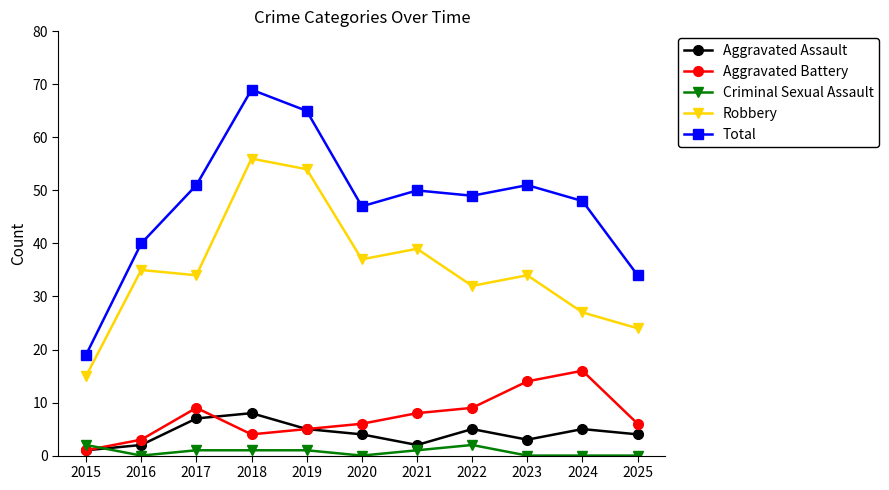

Between 2024 and 2025, which series saw the biggest shift?

Total